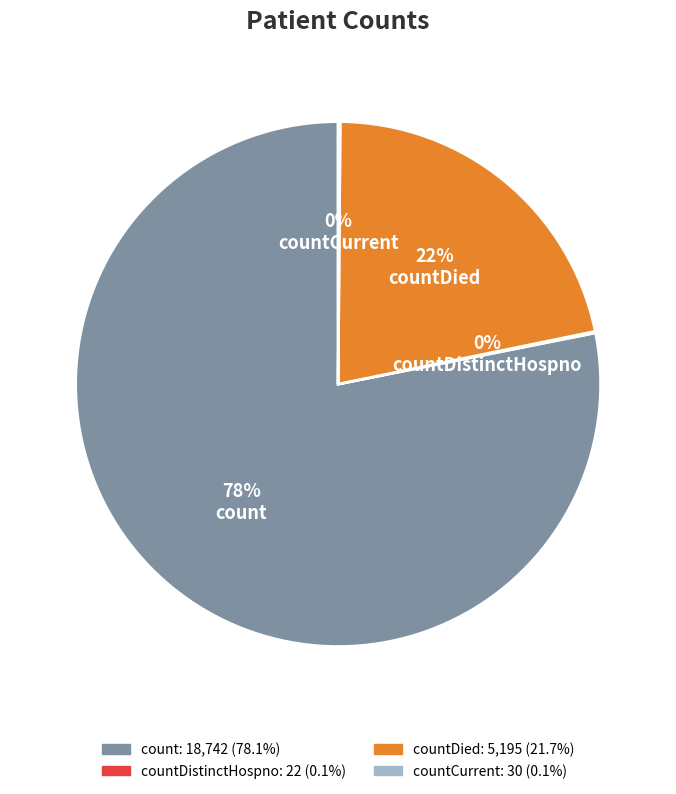

Which slice represents more than half of the pie?

count